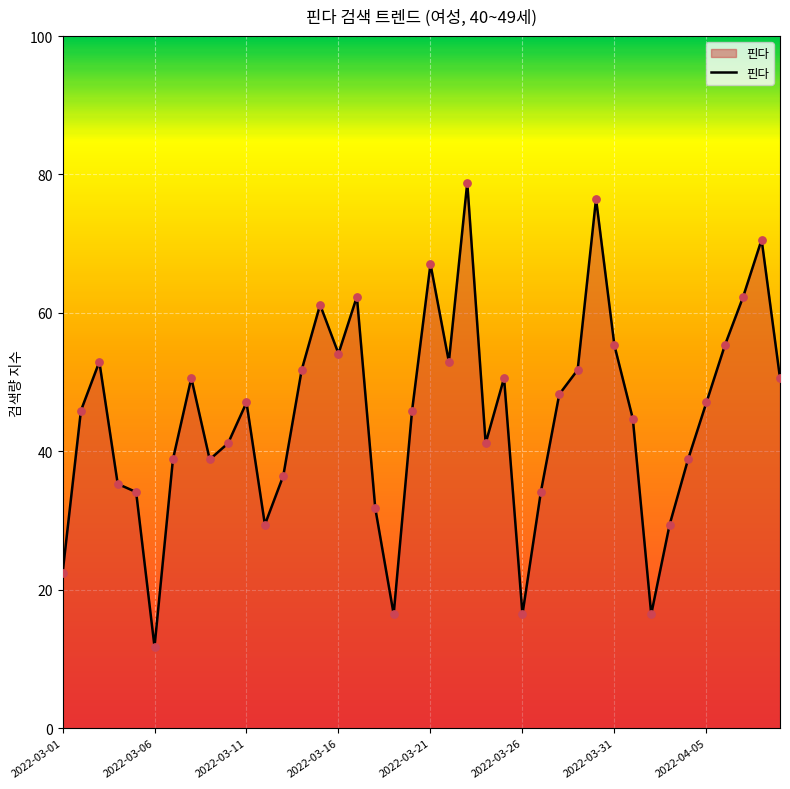

What is the difference between the maximum and minimum values?

67.1